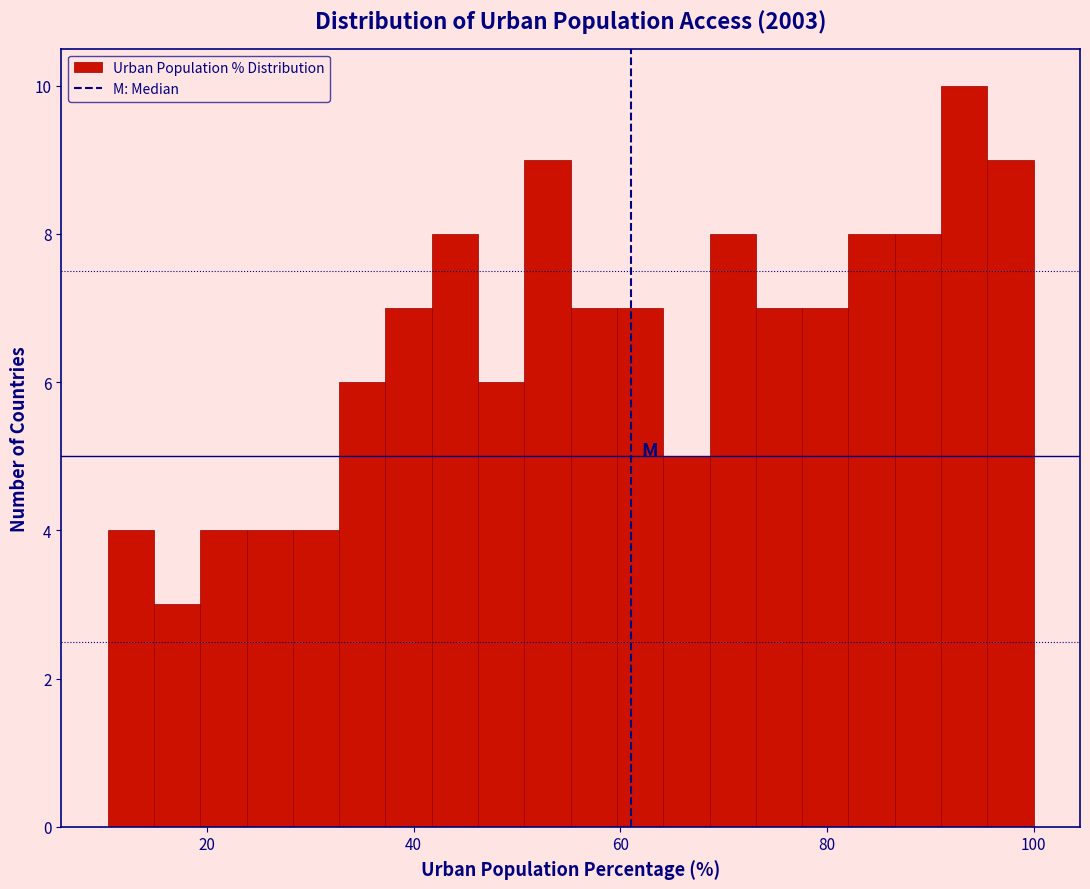

Read against the x-axis, roughly where is the centre of the tallest bar?

94